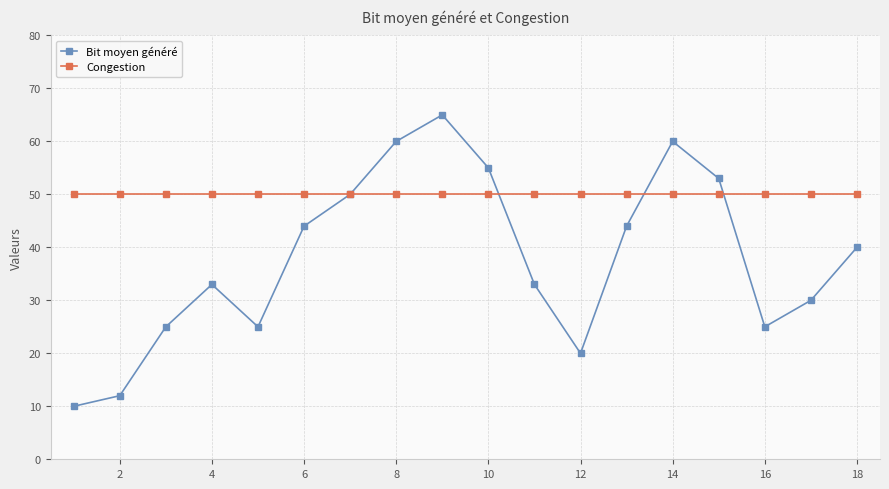

What is the maximum value shown in the chart?

65